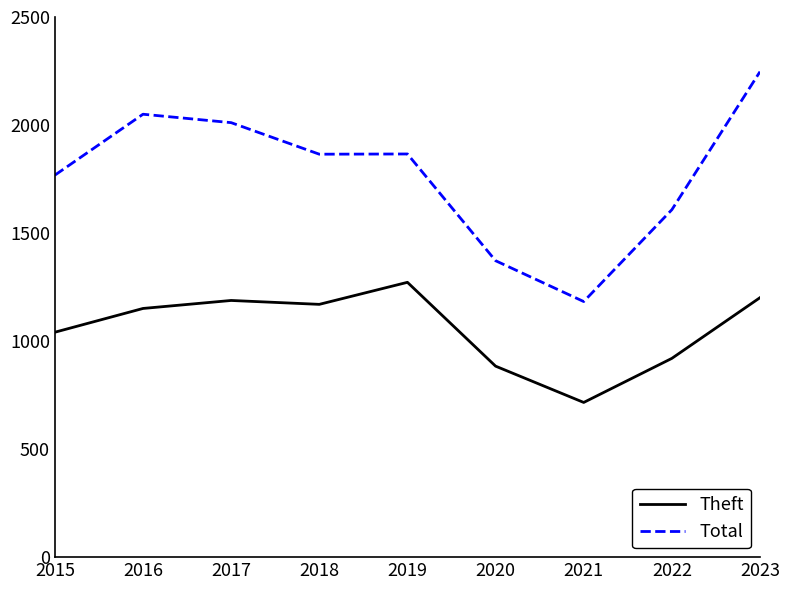

True or false: Theft and Total intersect in this chart.

False